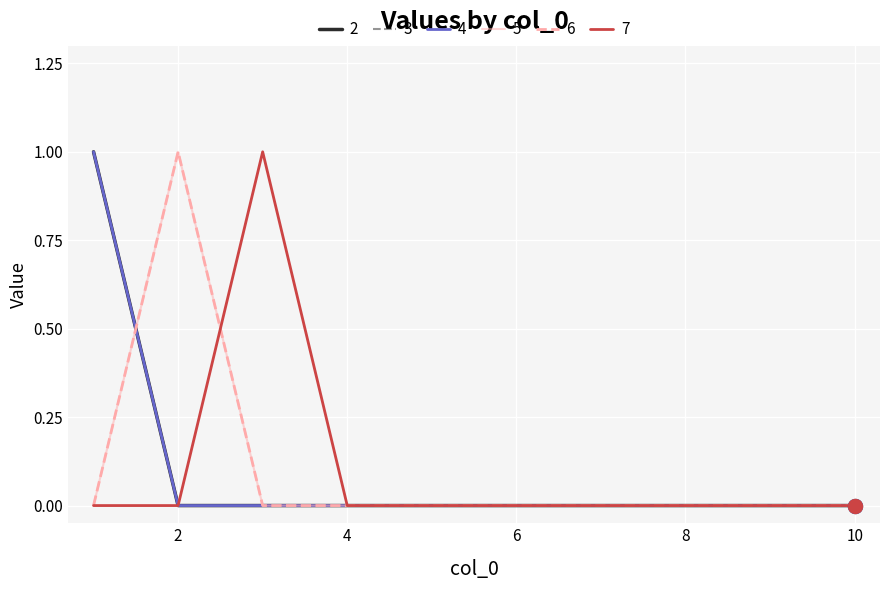

At how many categories does at least one series exceed 0?

3